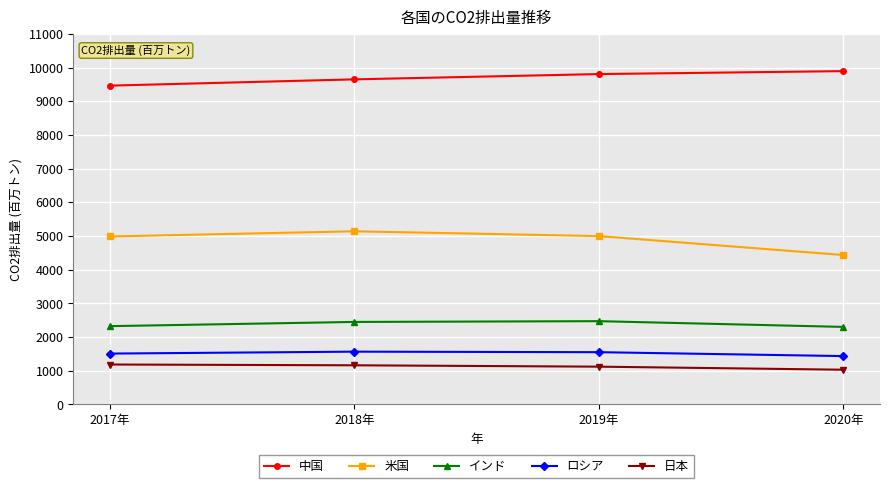

What is the difference between the highest and lowest values at 2020年?

8866.7